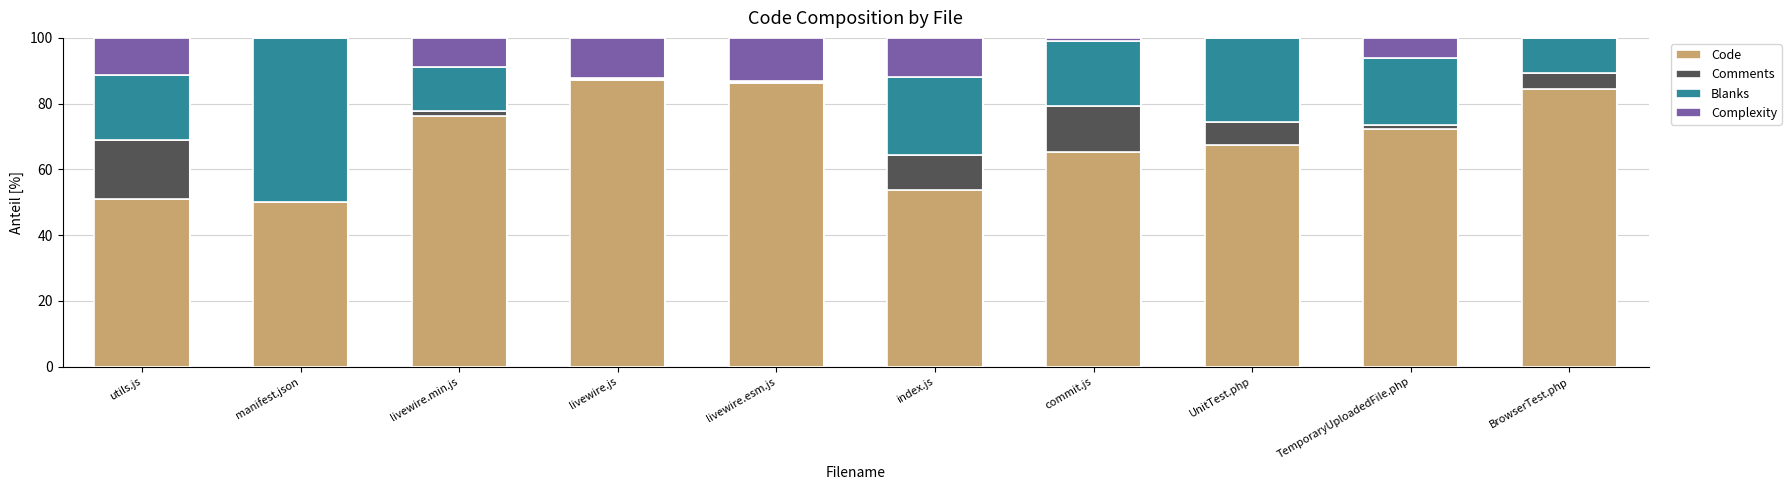

The Code series shows 35.9 at livewire.js. True or false?

False